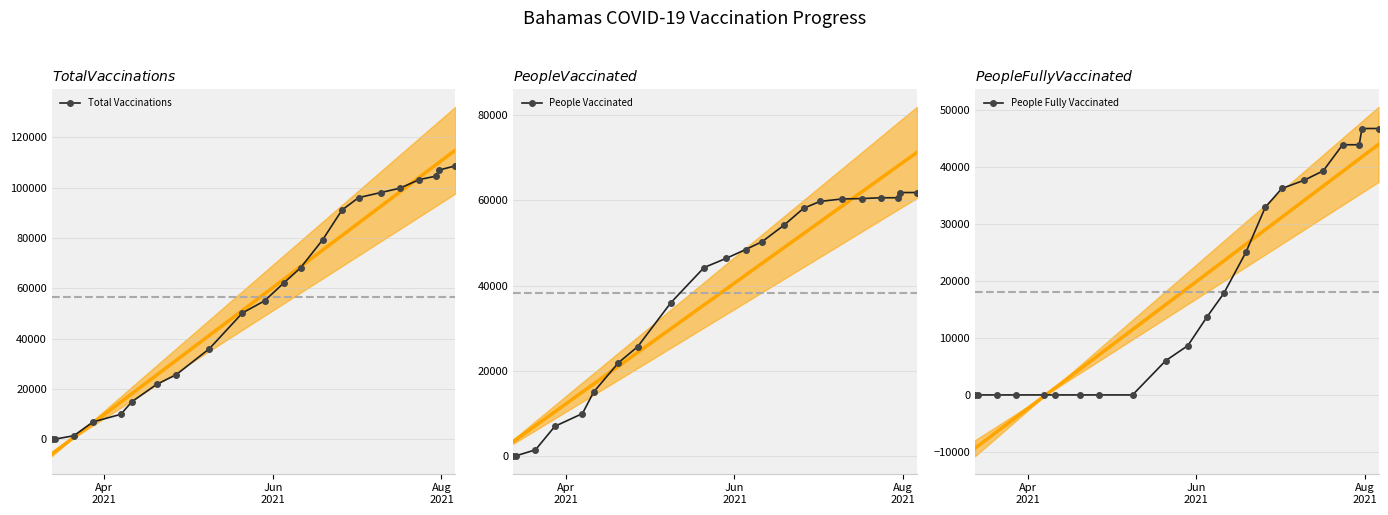

Which series has the largest total across all categories?

Total Vaccinations